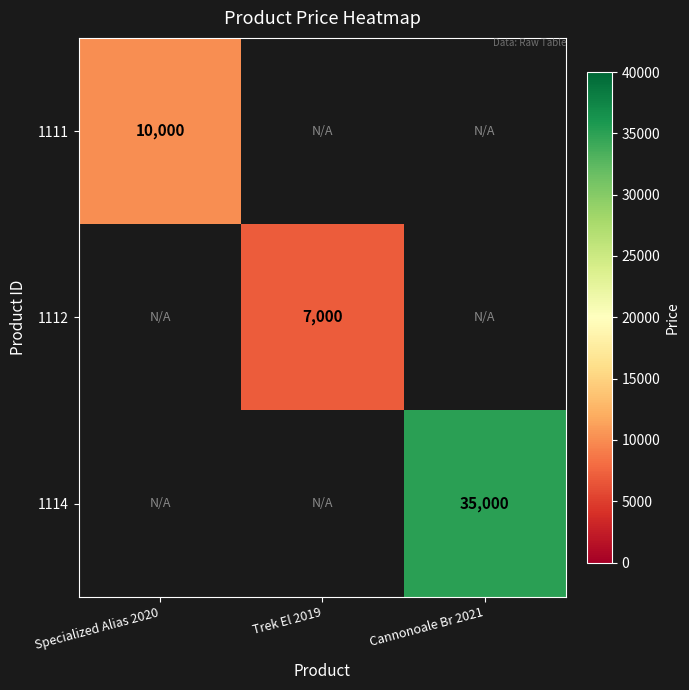

The 1112 series shows 7000 at Trek El 2019. True or false?

True